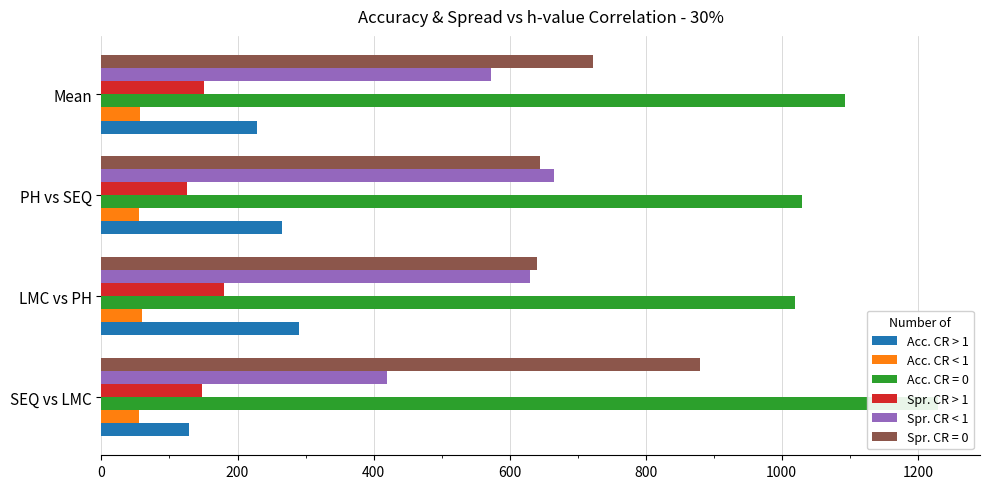

Count the number of categories in the chart.

4